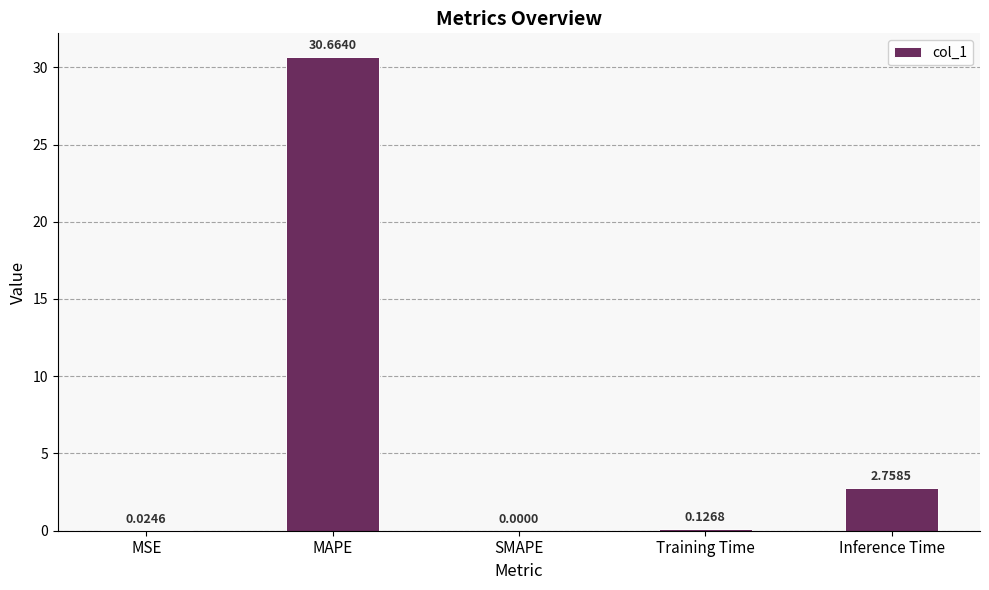

What is the sum of all values?

33.6